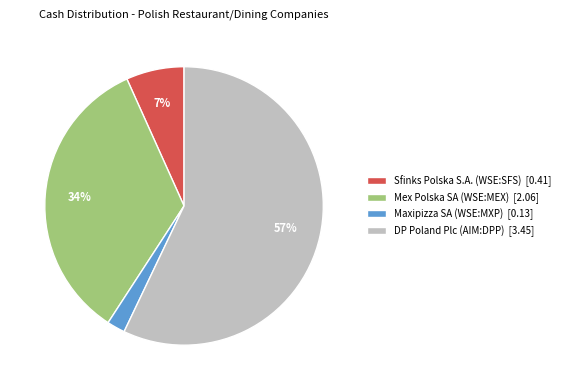

What is the majority slice?

DP Poland Plc (AIM:DPP)